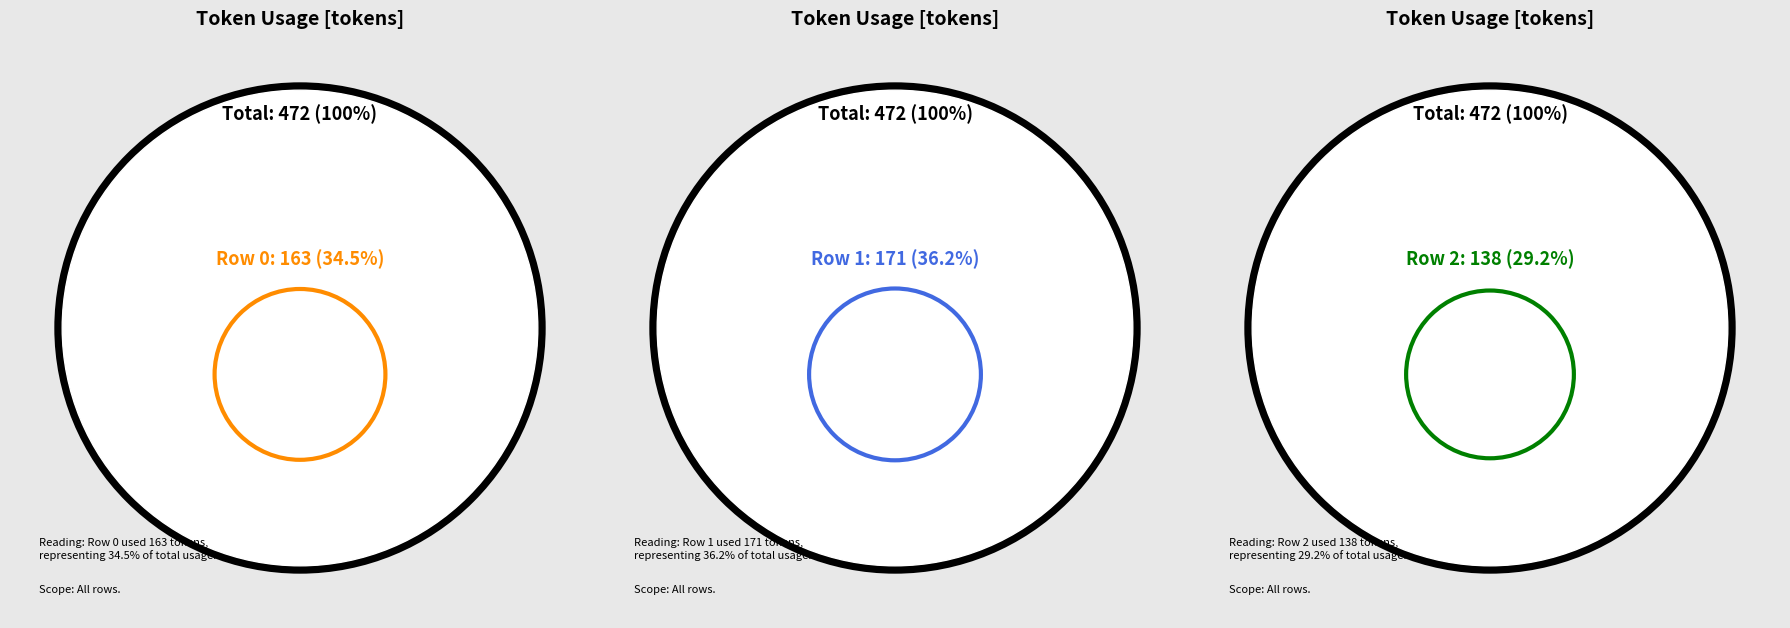

What portion of the pie excludes 2?

70.8%